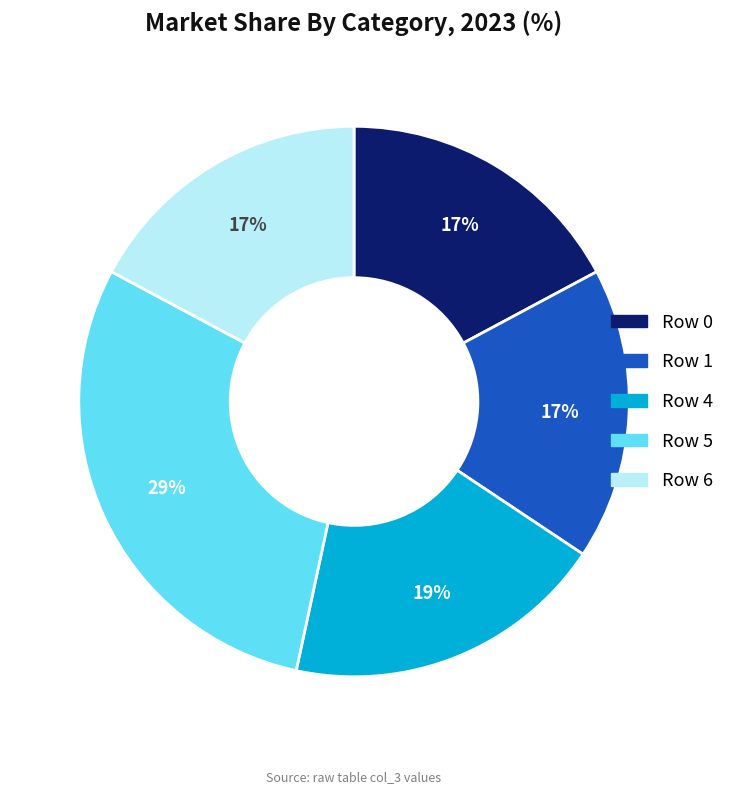

Is there a majority slice in this chart?

No